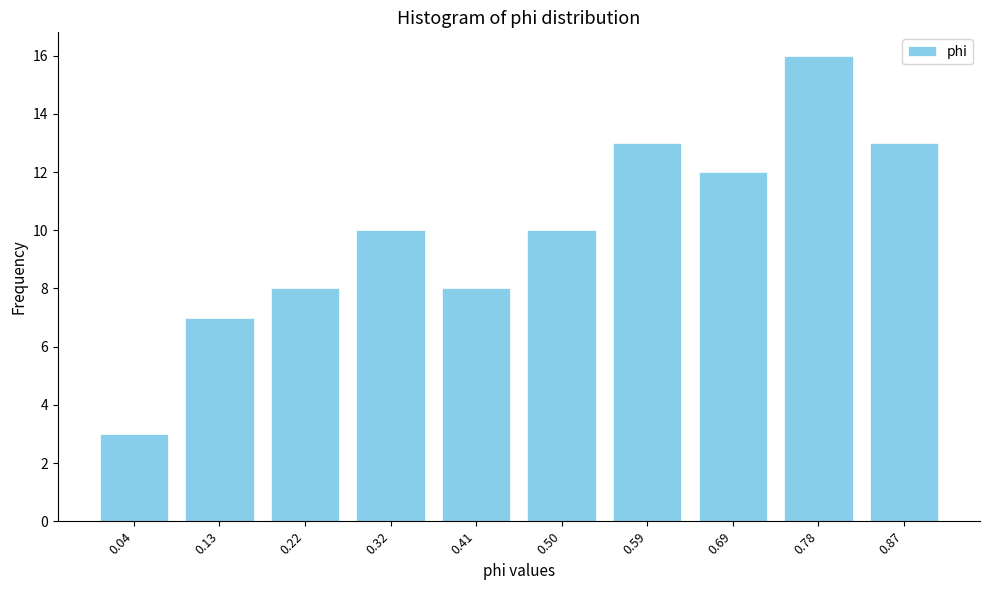

Reading right to left, what are all the values shown in this chart?

13	16	12	13	10	8	10	8	7	3